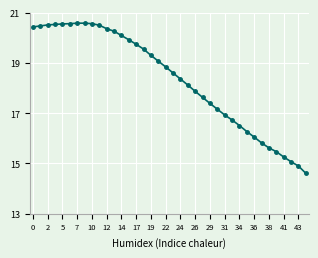

How many data points are above 18?

22